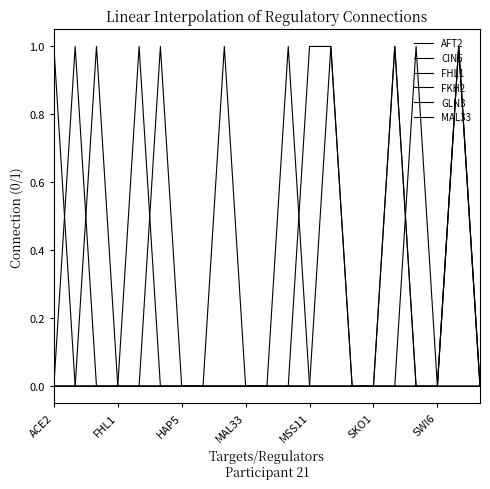

What is the difference between the maximum and minimum values in the CIN5 series?

1